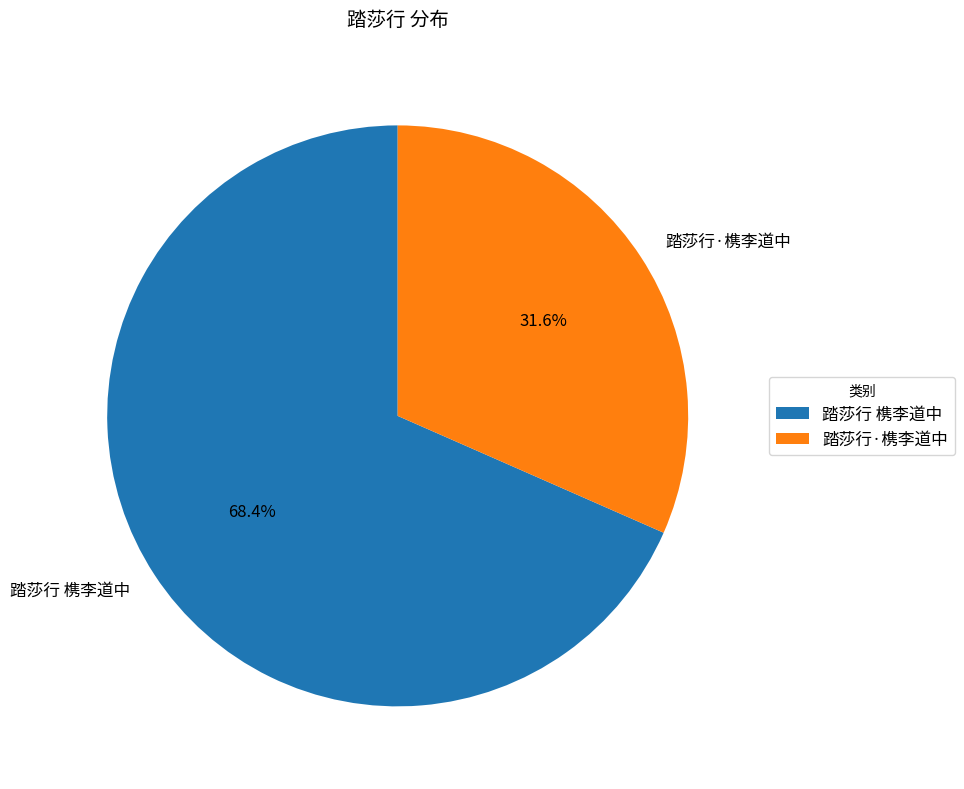

Rank the categories by value from highest to lowest.

踏莎行 槜李道中, 踏莎行·槜李道中